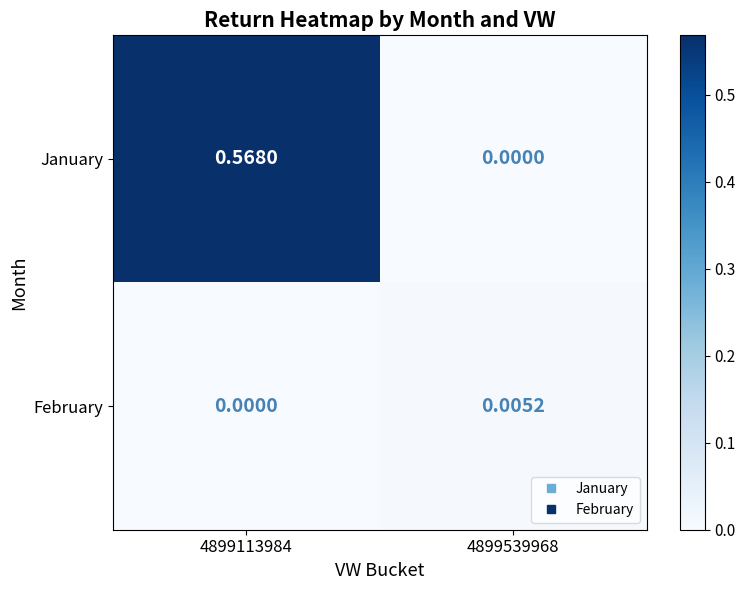

Rank the series by their maximum value, from highest to lowest.

January, February